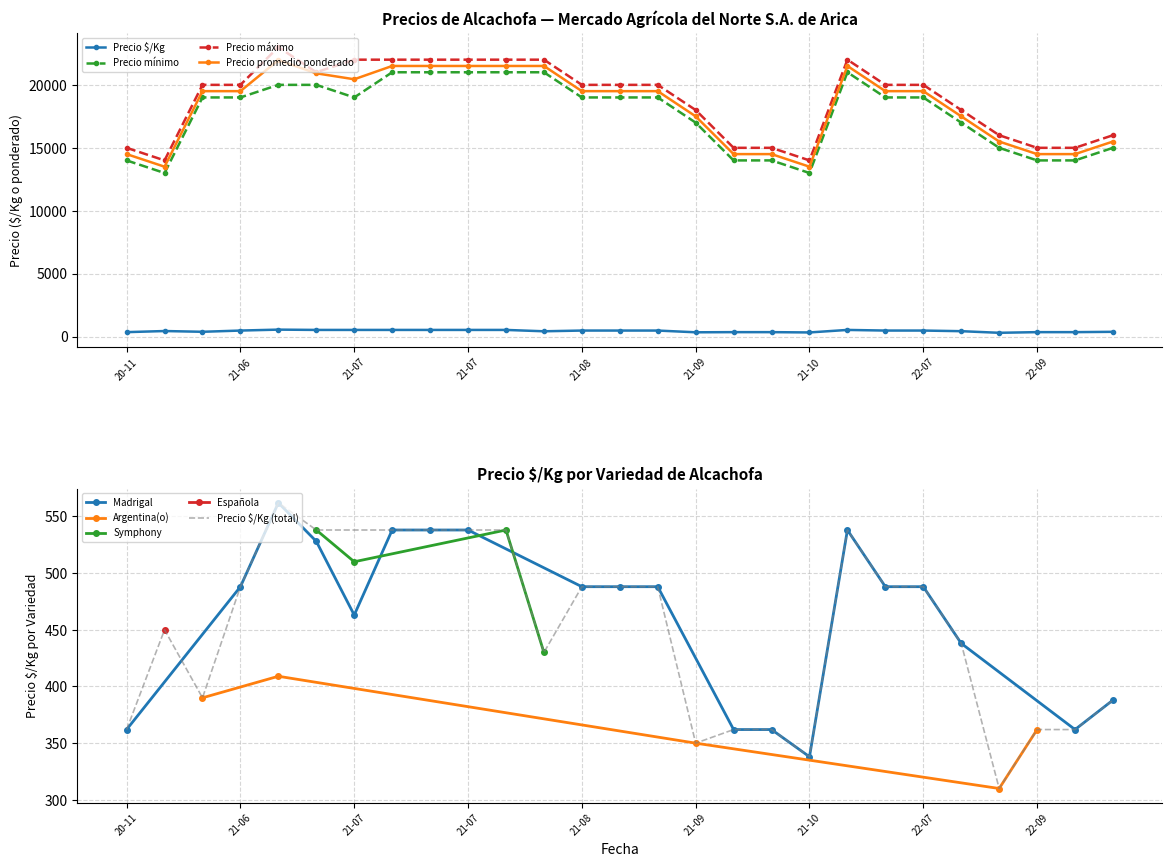

What is the difference between the highest and lowest values at 2021-06-09?

19610